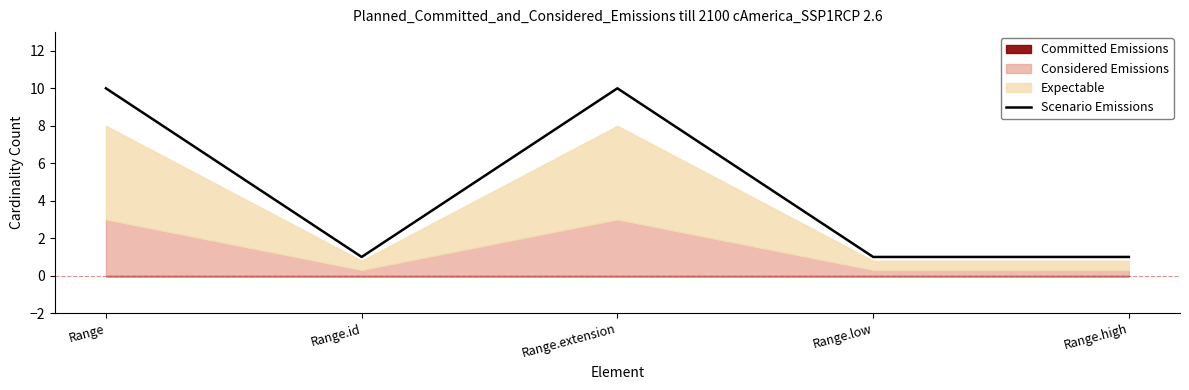

True or false: the data shows 17 at Range.extension.

False